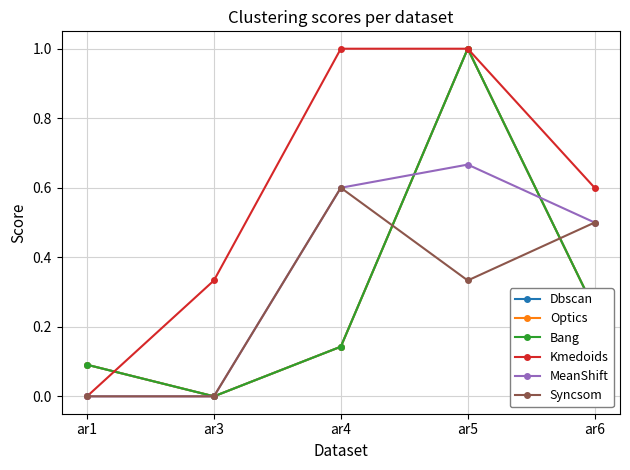

True or false: MeanShift has more than 2 points higher than both neighbors.

False